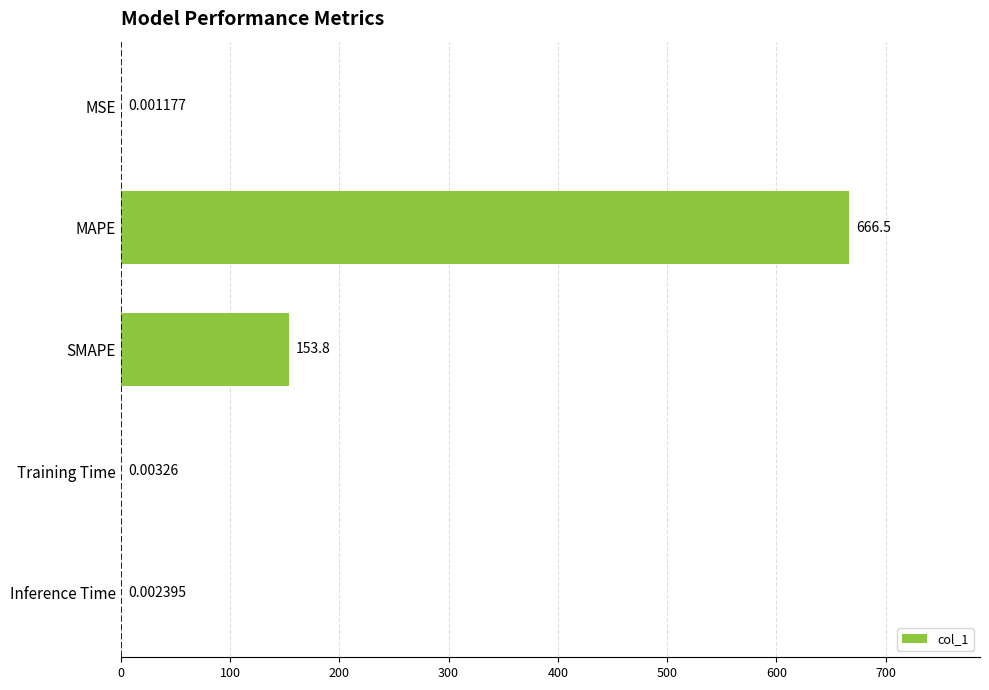

What is the sum of all values?

820.3